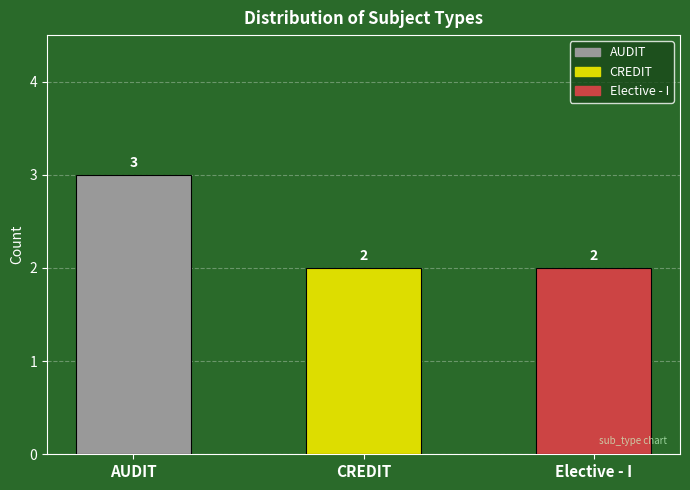

True or false: the data shows 4 at CREDIT.

False